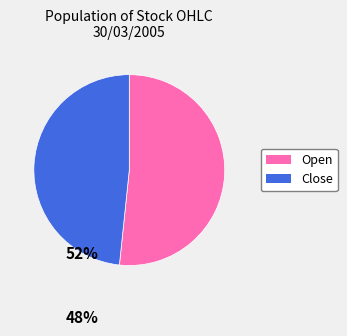

Is there any slice that represents more than half of the pie?

Yes